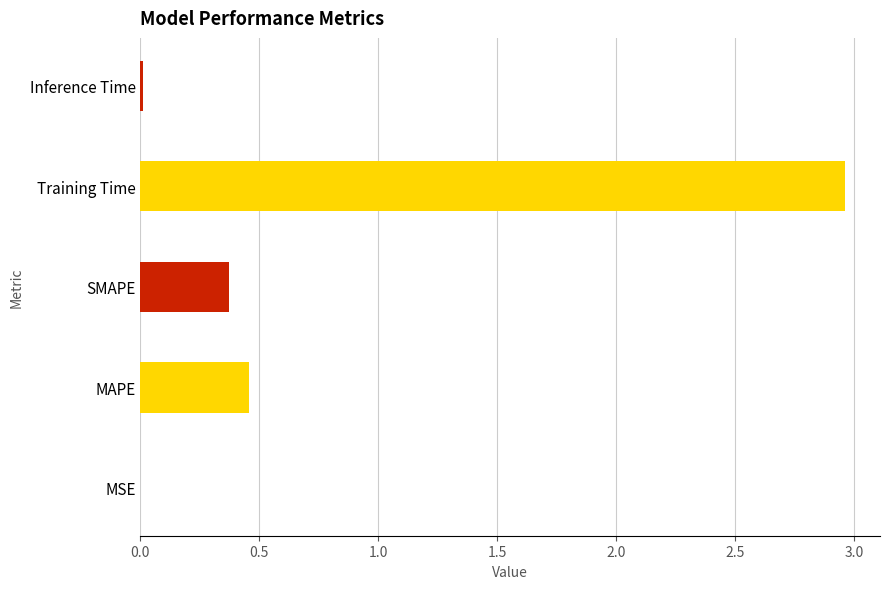

The value at MAPE is 0.2. True or false?

False